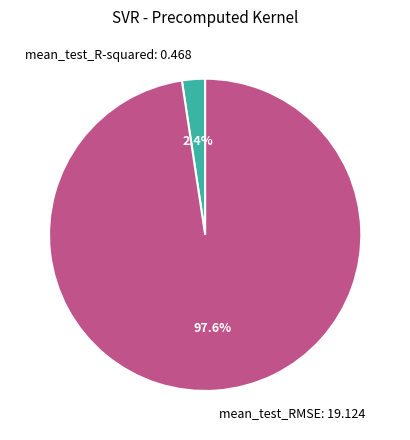

How many segments does this pie chart have?

2